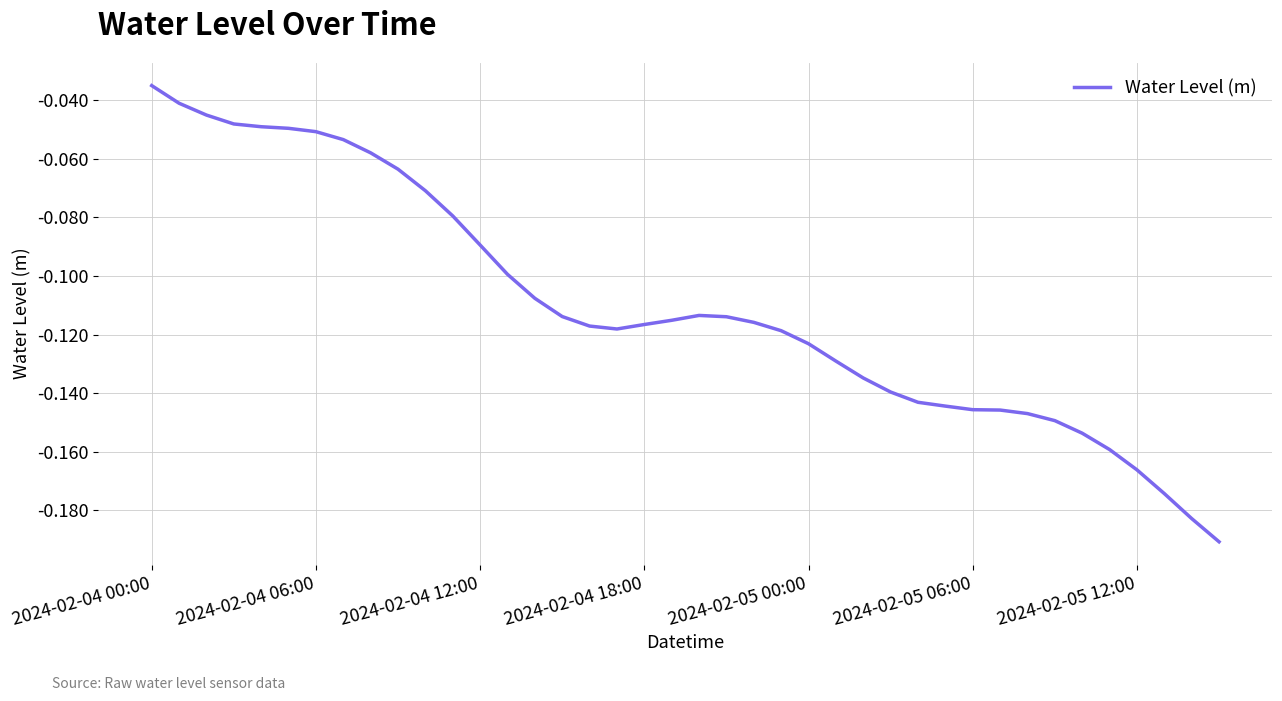

Where is the data nearest to the value 0?

2024-02-04 00:00